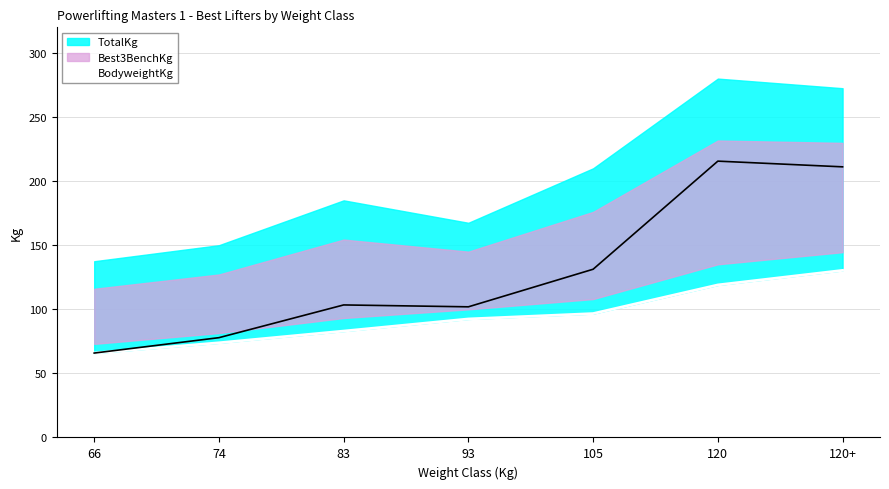

What is the approximate value at 74?

73.8